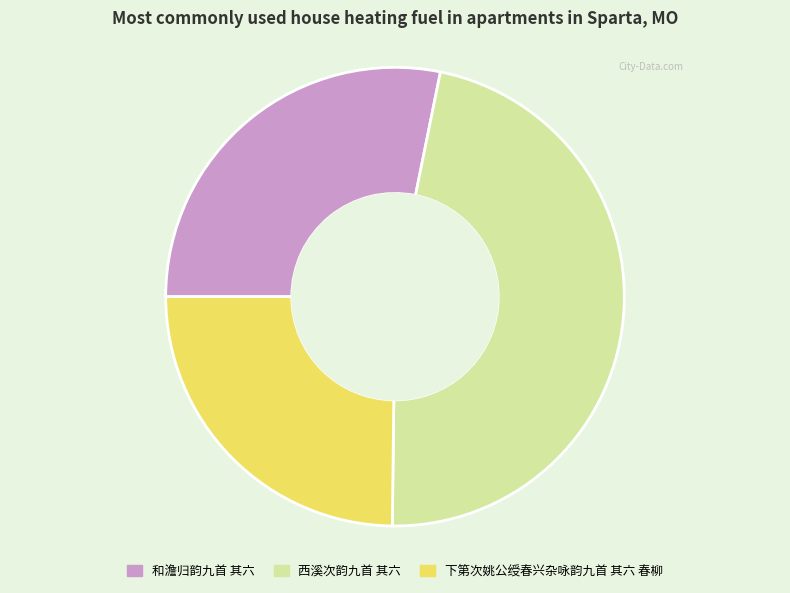

Rank the categories by value from highest to lowest.

西溪次韵九首 其六, 和澹归韵九首 其六, 下第次姚公绶春兴杂咏韵九首 其六 春柳